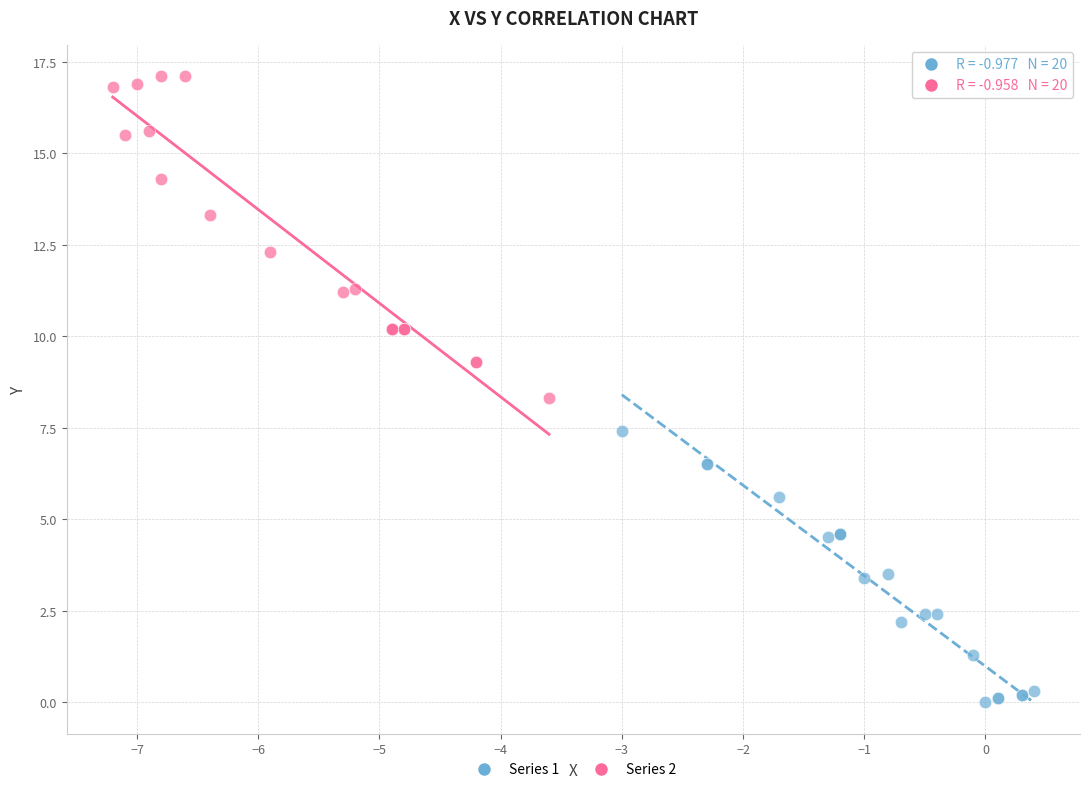

What are all the series names shown in the legend?

Series 1, Series 2